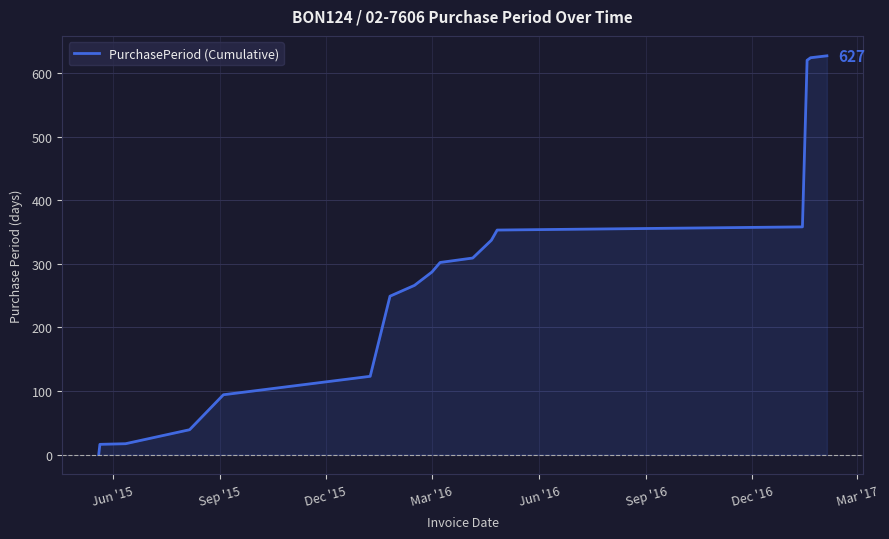

What is the greatest value displayed?

627